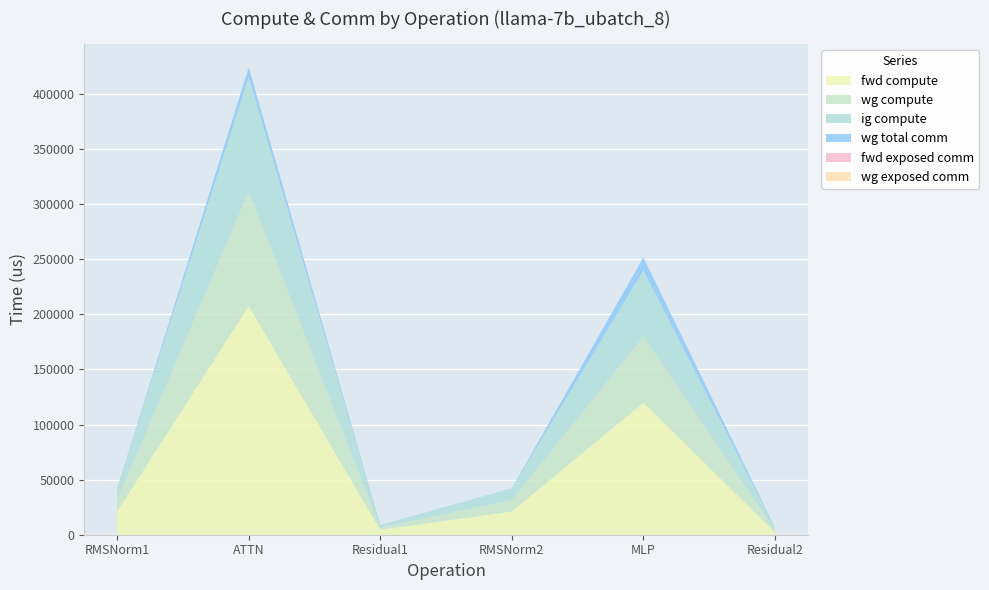

Reading left to right, what are all the values shown in this chart?

fwd compute: RMSNorm1=21104.8	ATTN=207651.1	Residual1=4401.4	RMSNorm2=21104.8	MLP=119930.9	Residual2=2200.7
wg compute: RMSNorm1=10552.4	ATTN=103825.6	Residual1=2200.7	RMSNorm2=10552.4	MLP=59965.5	Residual2=2200.7
ig compute: RMSNorm1=10552.4	ATTN=103825.6	Residual1=2200.7	RMSNorm2=10552.4	MLP=59965.5	Residual2=2200.7
wg total comm: RMSNorm1=0.0	ATTN=8790.9	Residual1=0.0	RMSNorm2=0.0	MLP=11785.3	Residual2=0.0
fwd exposed comm: RMSNorm1=0.0	ATTN=0.0	Residual1=0.0	RMSNorm2=0.0	MLP=0.0	Residual2=0.0
wg exposed comm: RMSNorm1=0.0	ATTN=0.0	Residual1=0.0	RMSNorm2=0.0	MLP=0.0	Residual2=0.0